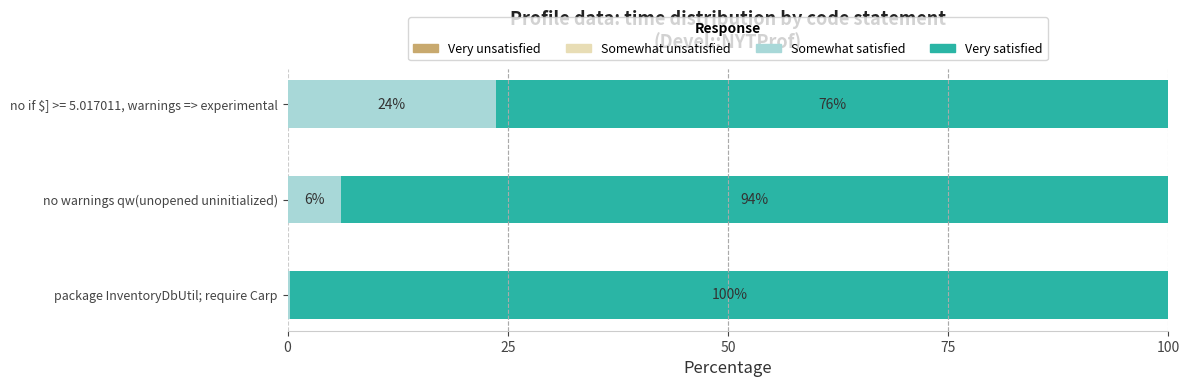

What is the sum of the Somewhat satisfied values at no if $] >= 5.017011, warnings => experimental and package InventoryDbUtil; require Carp?

24.0